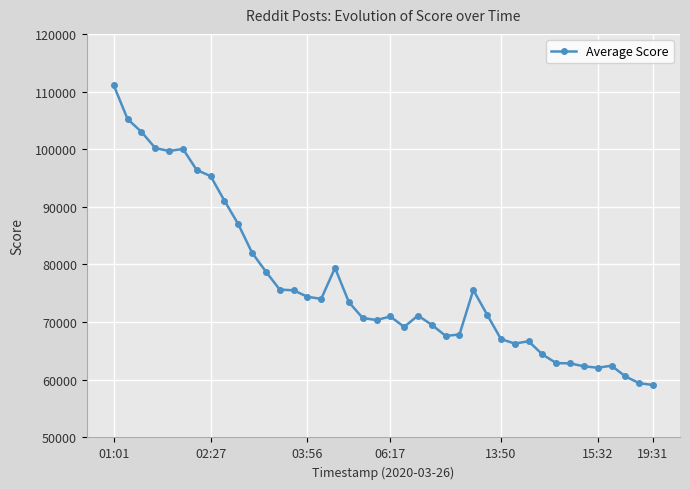

What is the minimum value shown in the chart?

59098